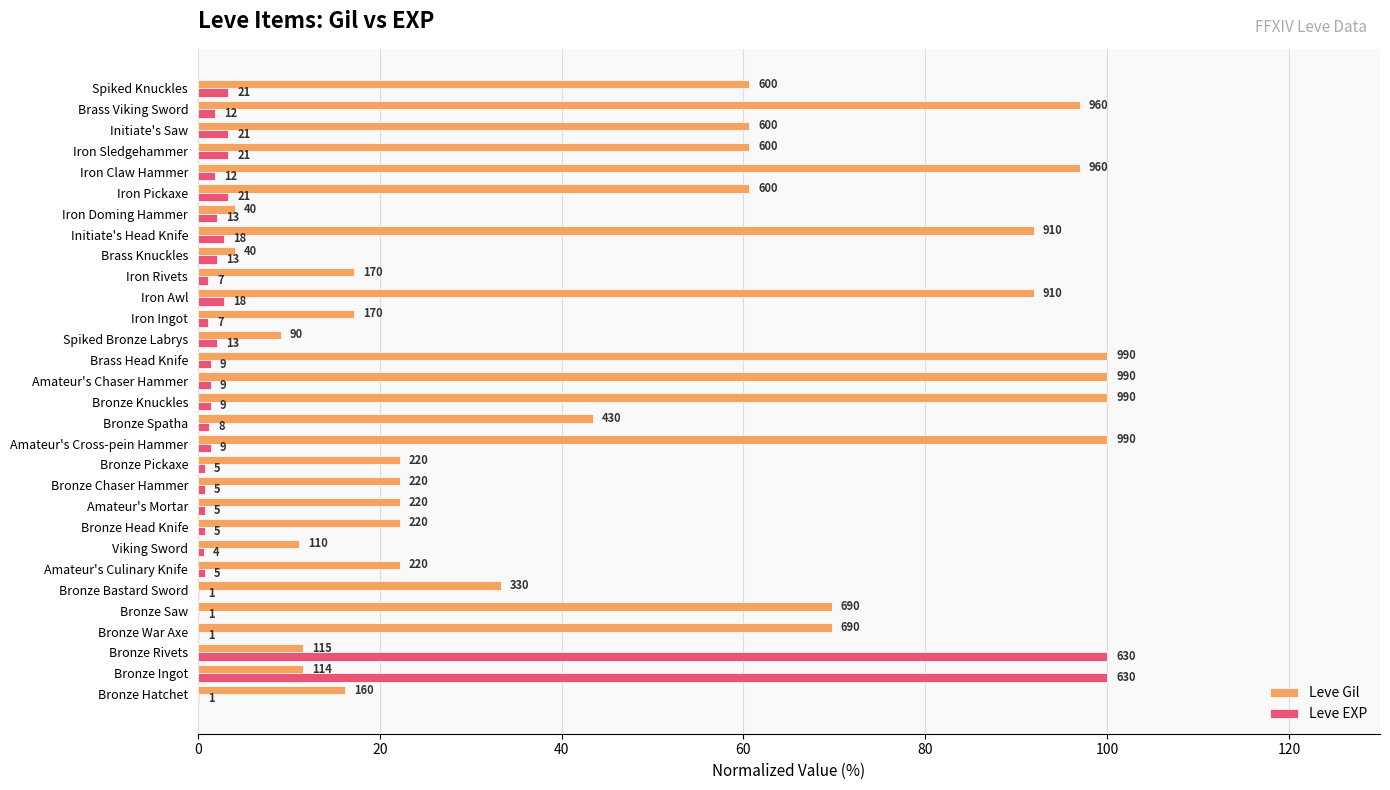

What are all the series names shown in the legend?

Leve Gil, Leve EXP